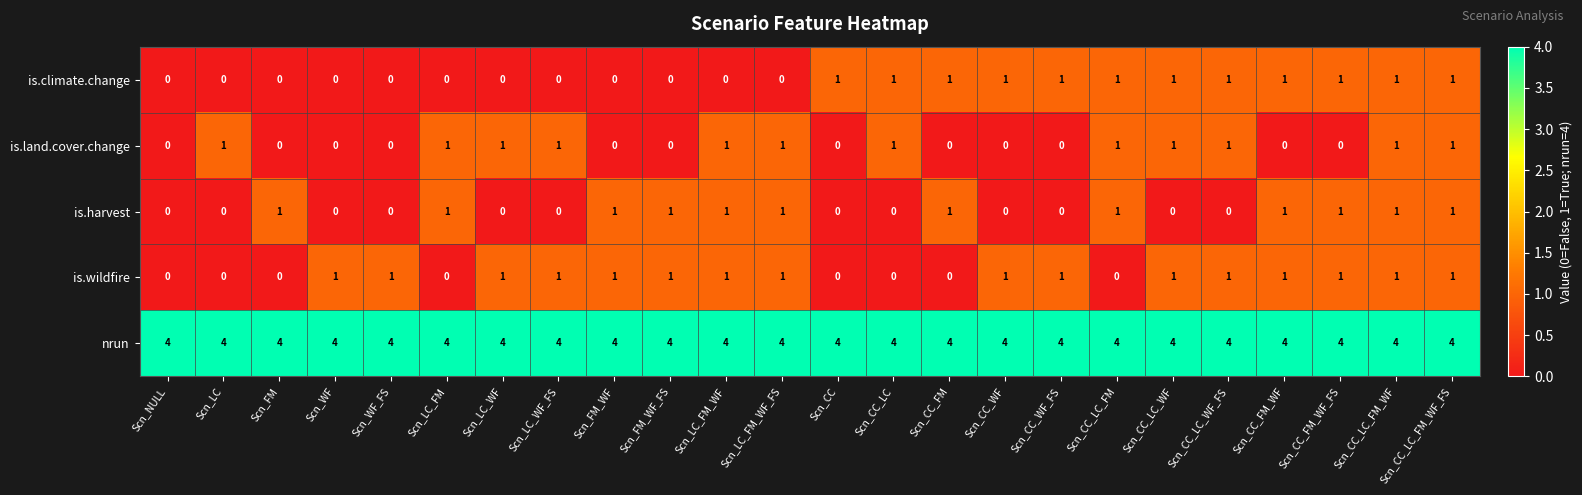

What is the spread (max minus min) of values at Scn_CC_LC?

4